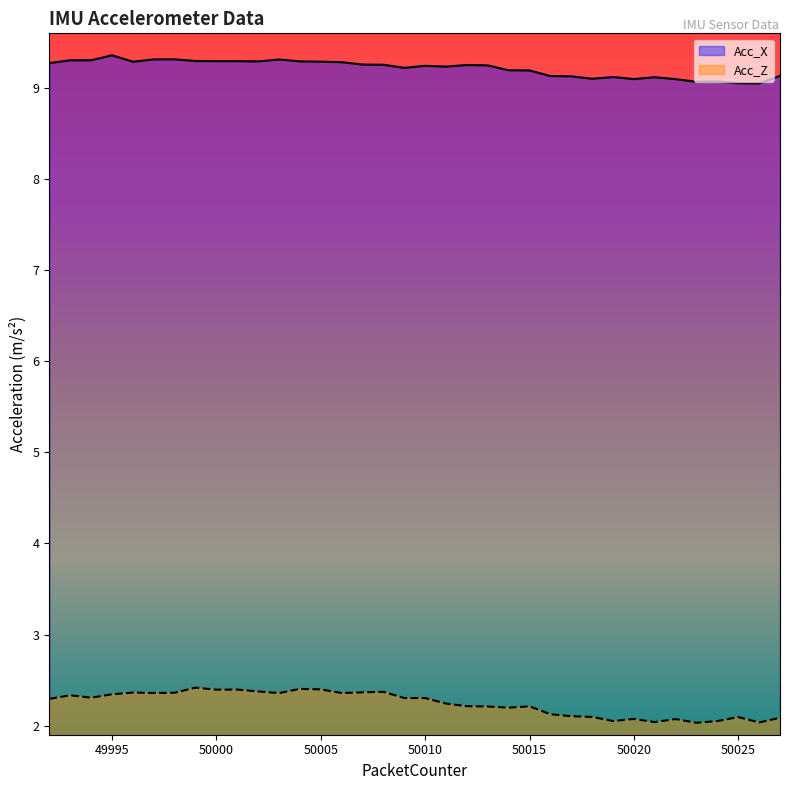

Count the number of categories in the chart.

36